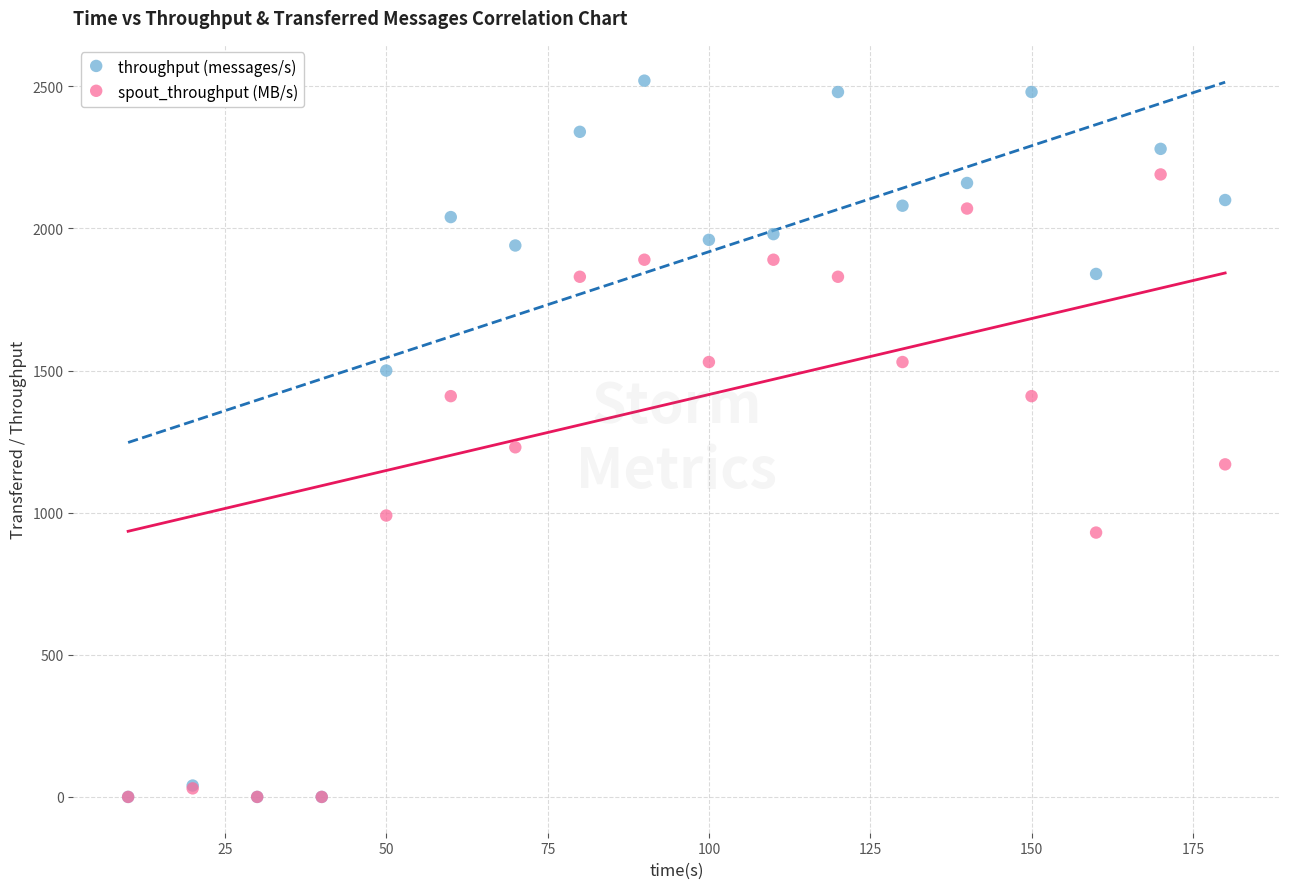

Which series reaches the maximum Y coordinate?

throughput (messages/s)